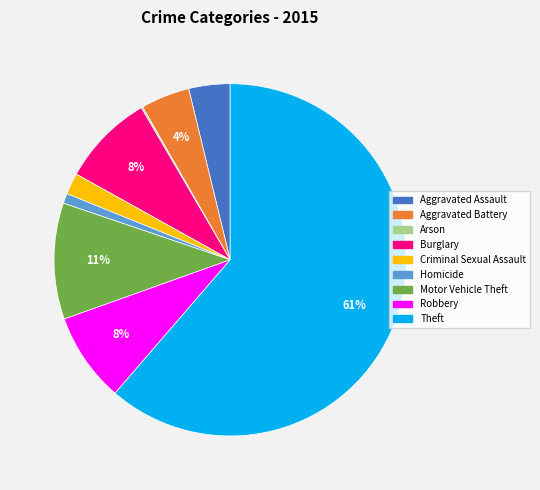

Which category has the biggest portion of the pie?

Theft